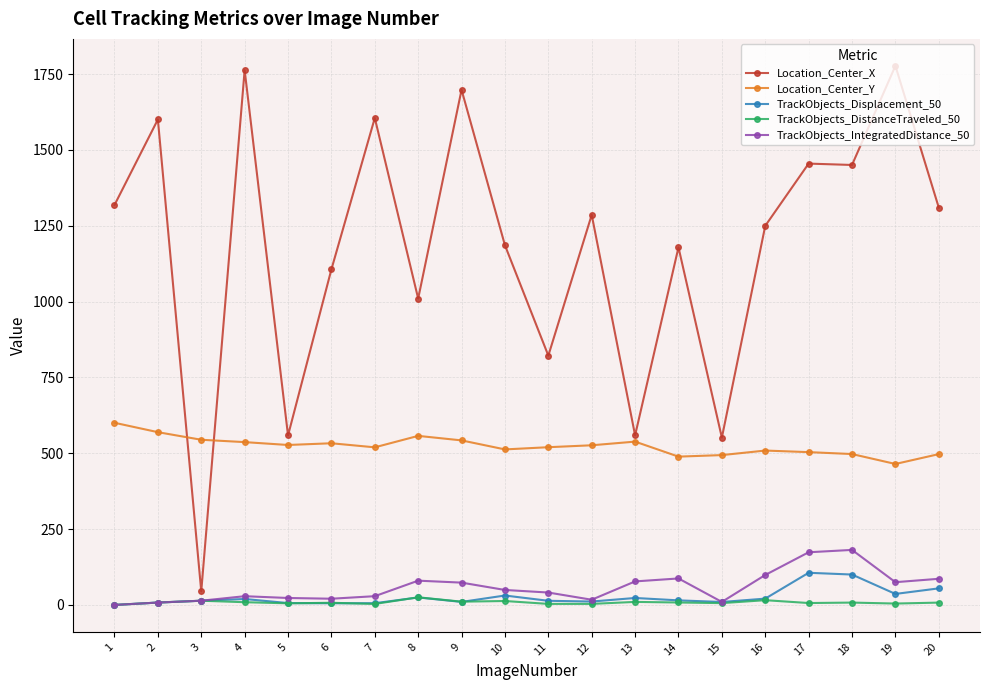

Is the value of TrackObjects_Displacement_50 at 19 greater than the value of TrackObjects_IntegratedDistance_50 at 8?

No